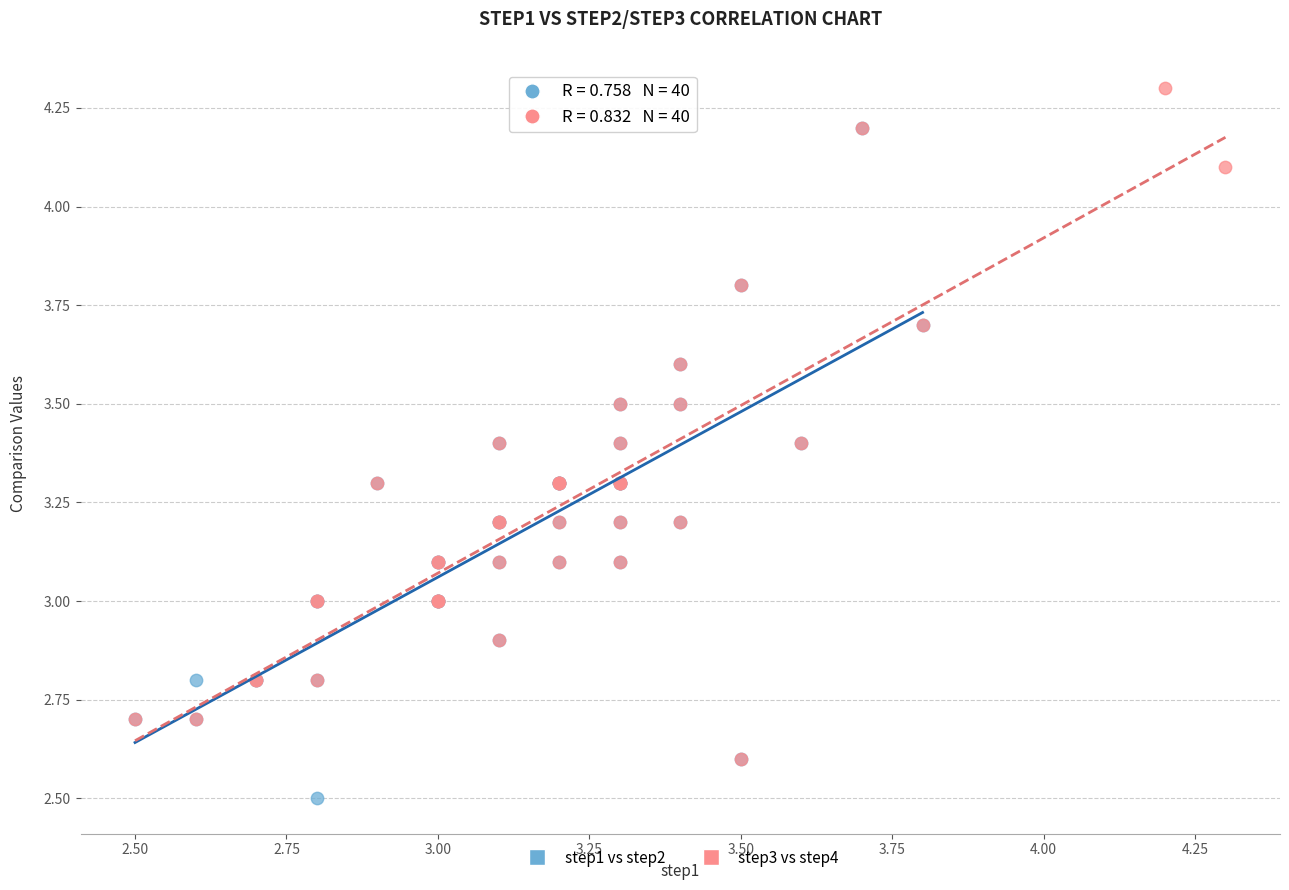

Which series contains the highest Y value?

step3 vs step4